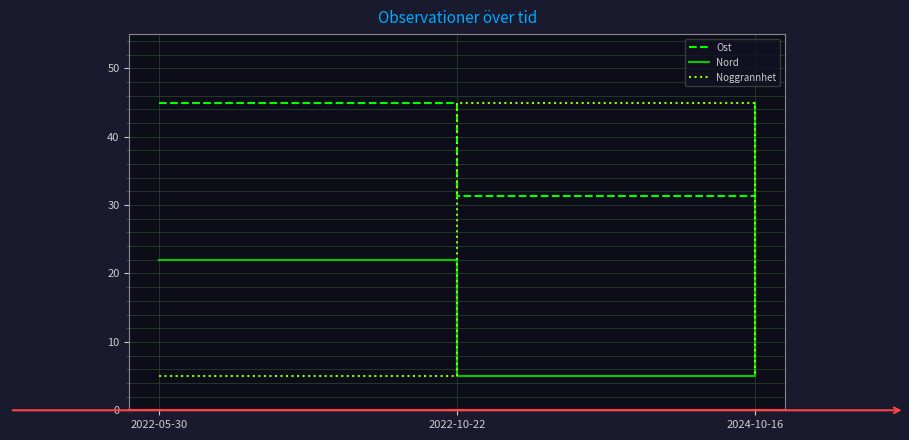

What is the total value across all series at 2024-10-16?

55.0